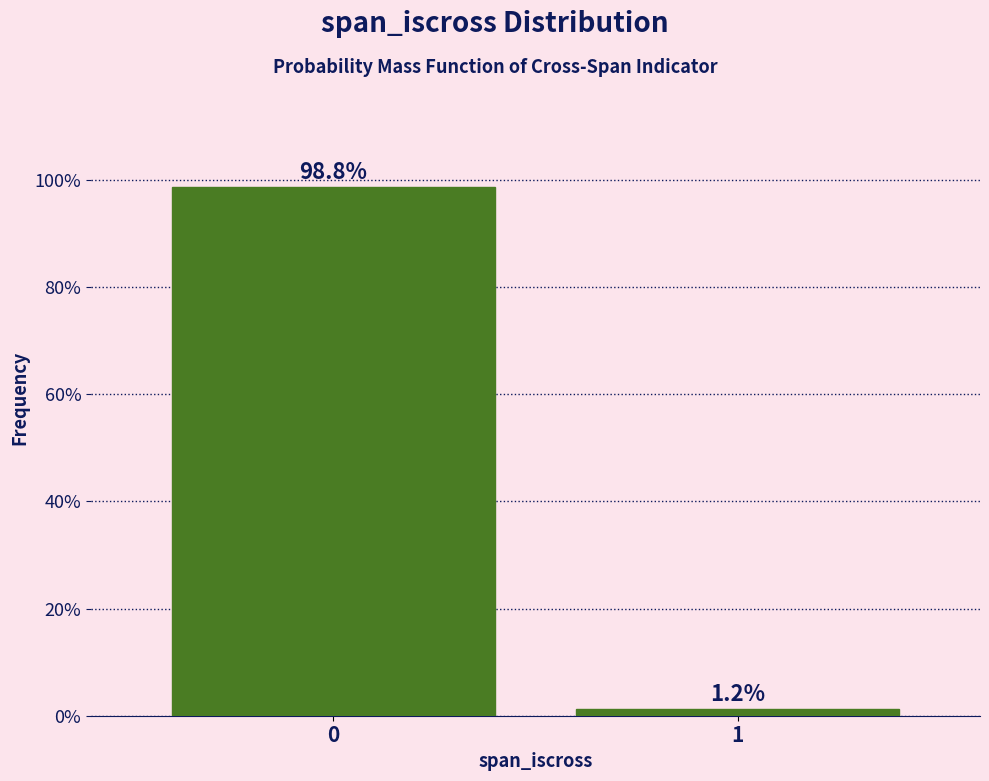

What is the value of the 1st bar from the left?

98.8